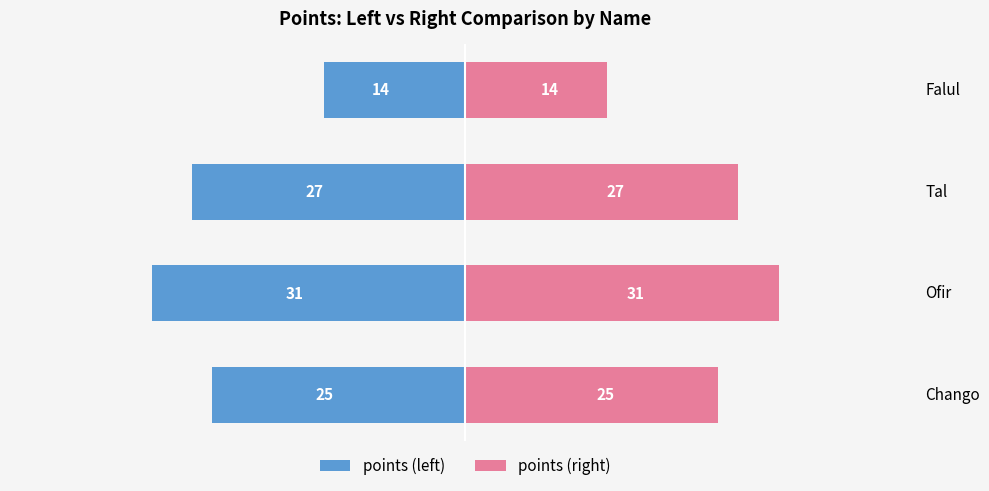

Reading right to left, transcribe all the data shown in this chart.

points (left): -14	-27	-31	-25
points (right): 14	27	31	25